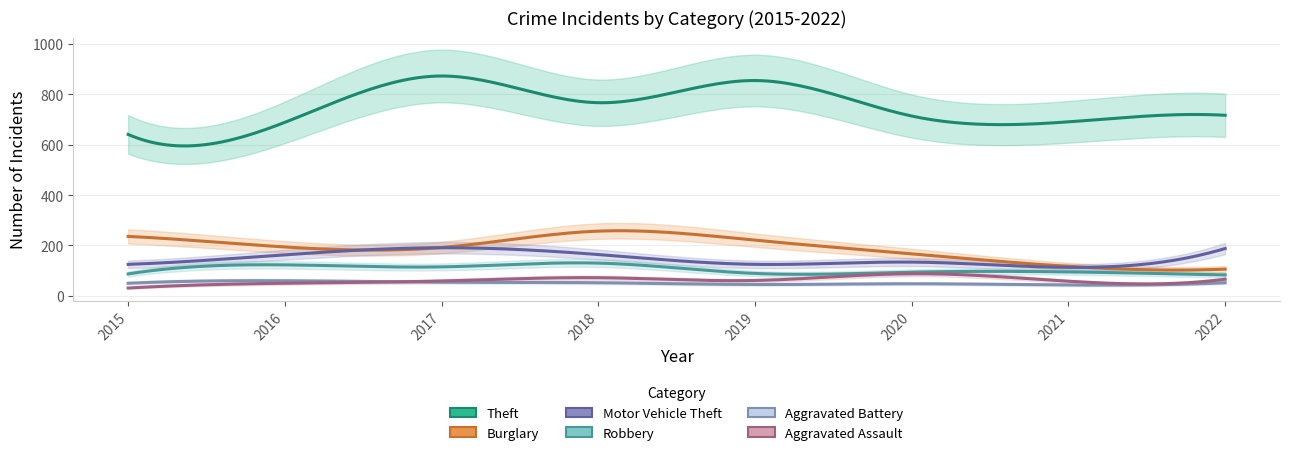

At which label does Robbery reach its minimum?

2022